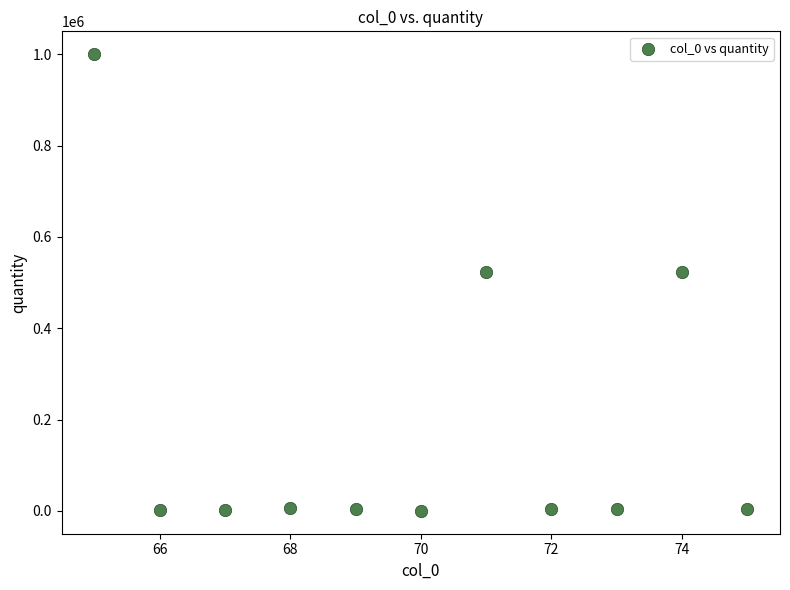

What is the average Y value?

188002